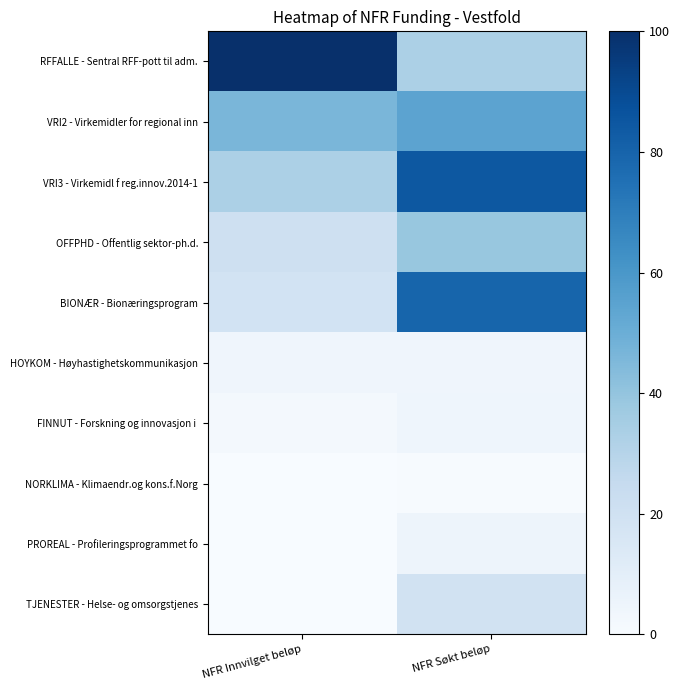

Which series has the widest spread of values?

RFFALLE - Sentral RFF-pott til adm.